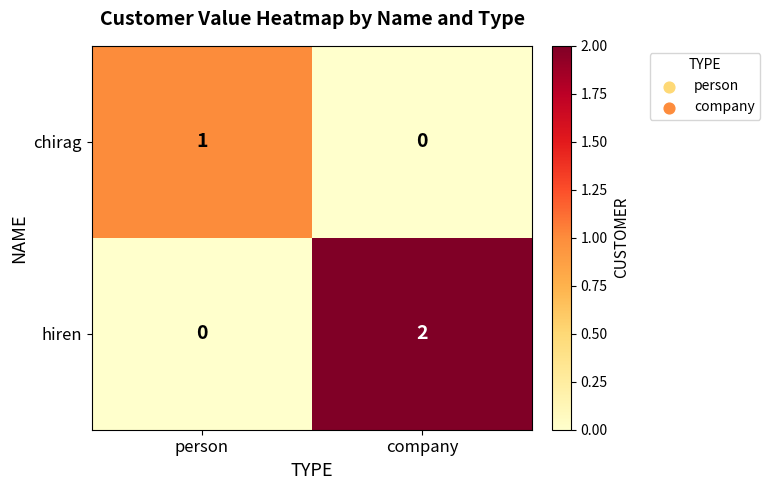

Which label corresponds to the largest value in the chart?

company